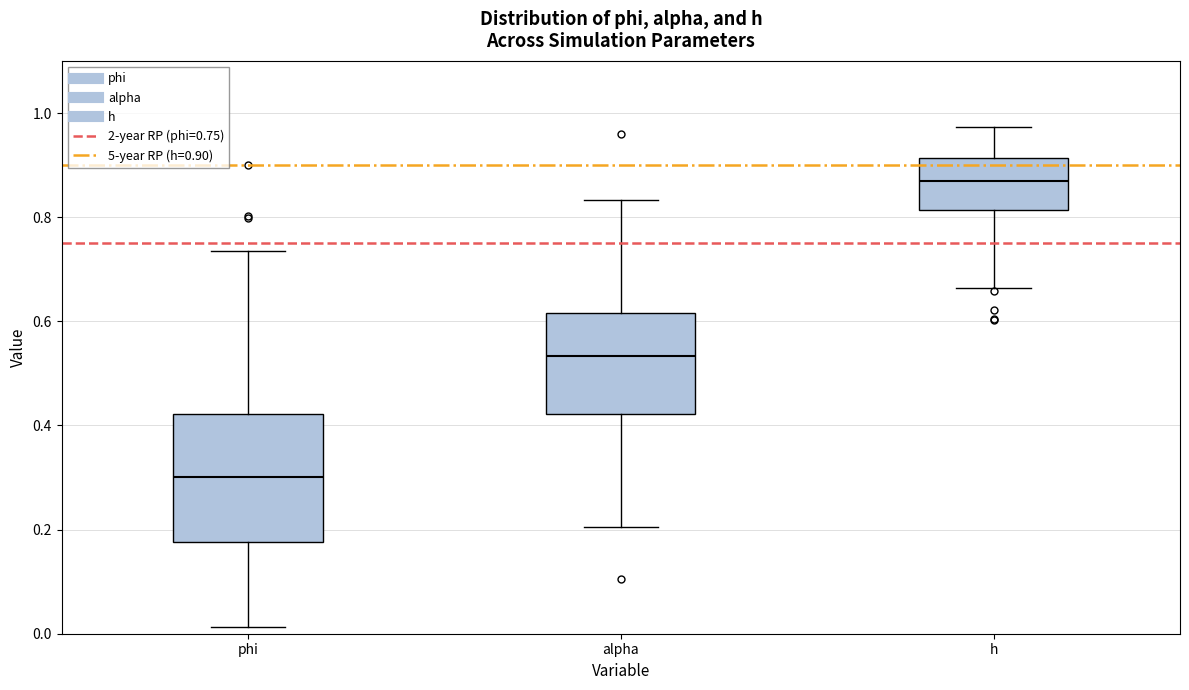

Reading left to right, transcribe this box plot: for each box, give where its median line is, the range the box spans, and where its two whiskers end, as read against the y-axis. The values are not printed on the chart, so give them approximately, as read against the axis.

phi: median 0.30, box 0.18 to 0.42, whiskers 0.02 to 0.74
alpha: median 0.54, box 0.42 to 0.62, whiskers 0.20 to 0.84
h: median 0.86, box 0.82 to 0.92, whiskers 0.66 to 0.98